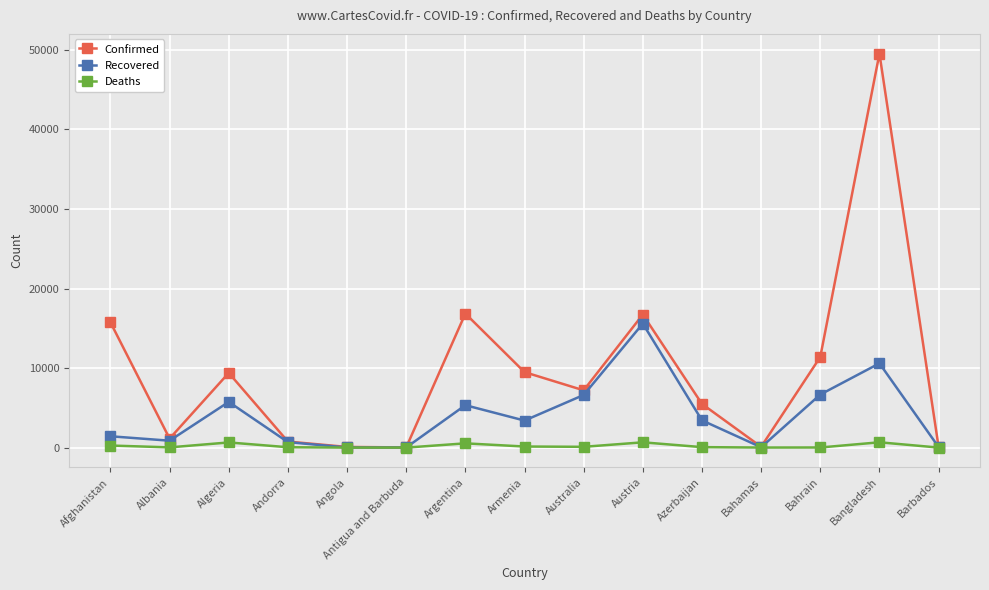

What is the average value of the Recovered series?

4037